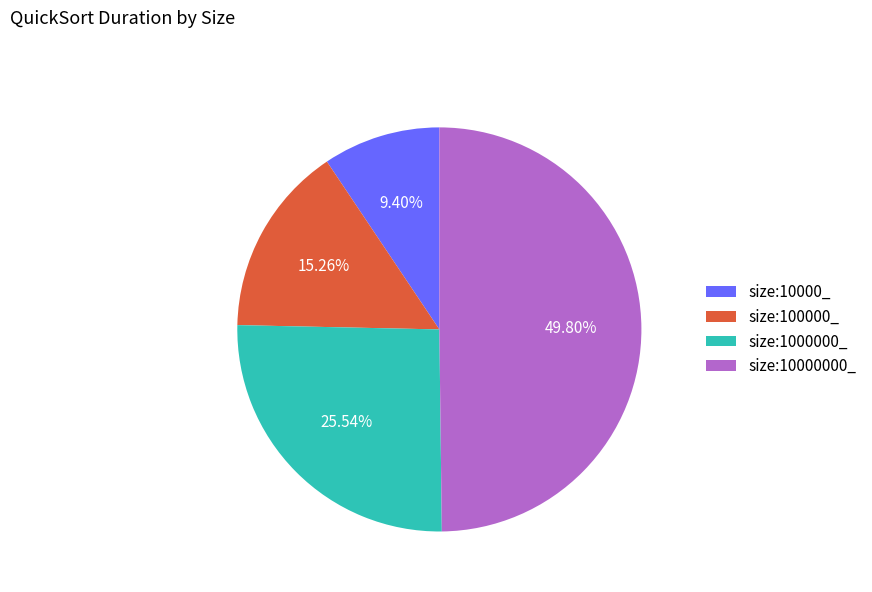

Do size:10000000_ and size:100000_ together represent more than half of the pie?

Yes